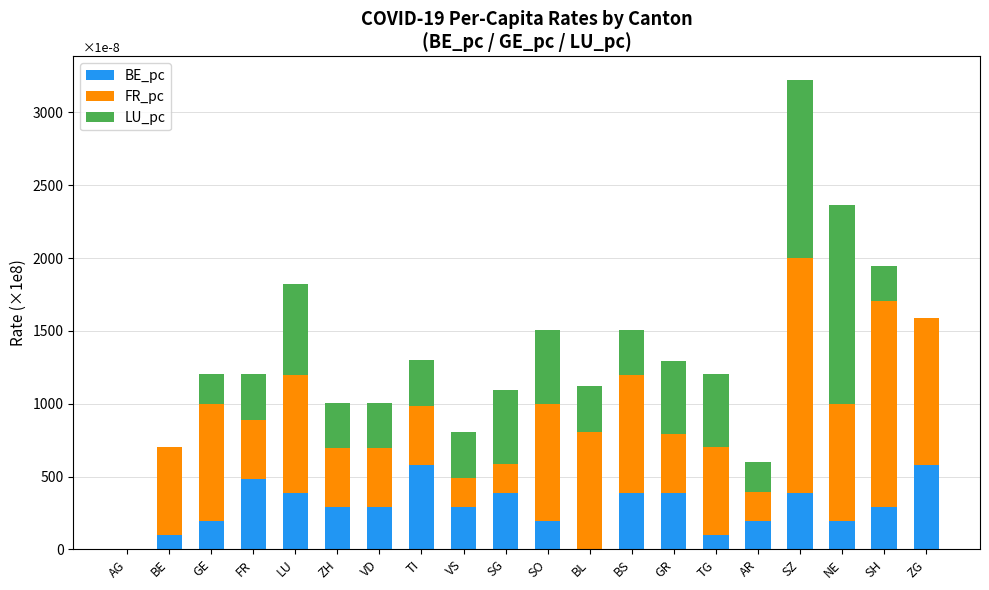

What is the total value across all series at SO?

1505.0